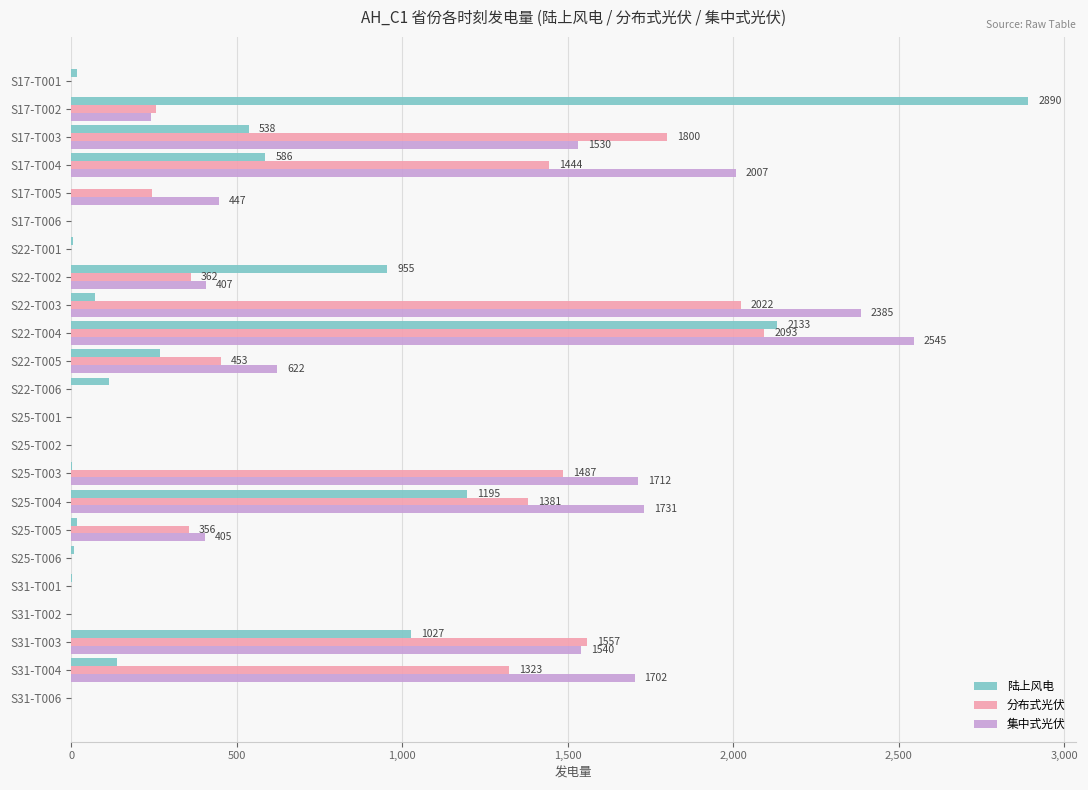

The value of 集中式光伏 at S17-T002 is 240.4. True or false?

True